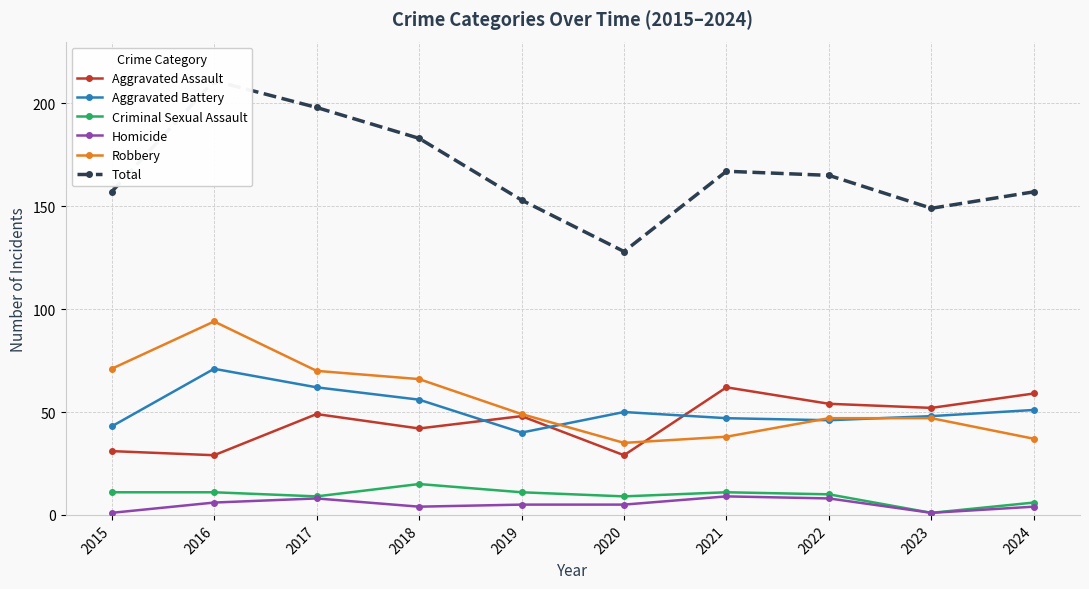

True or false: Aggravated Battery has a value of 48 at 2023.

True